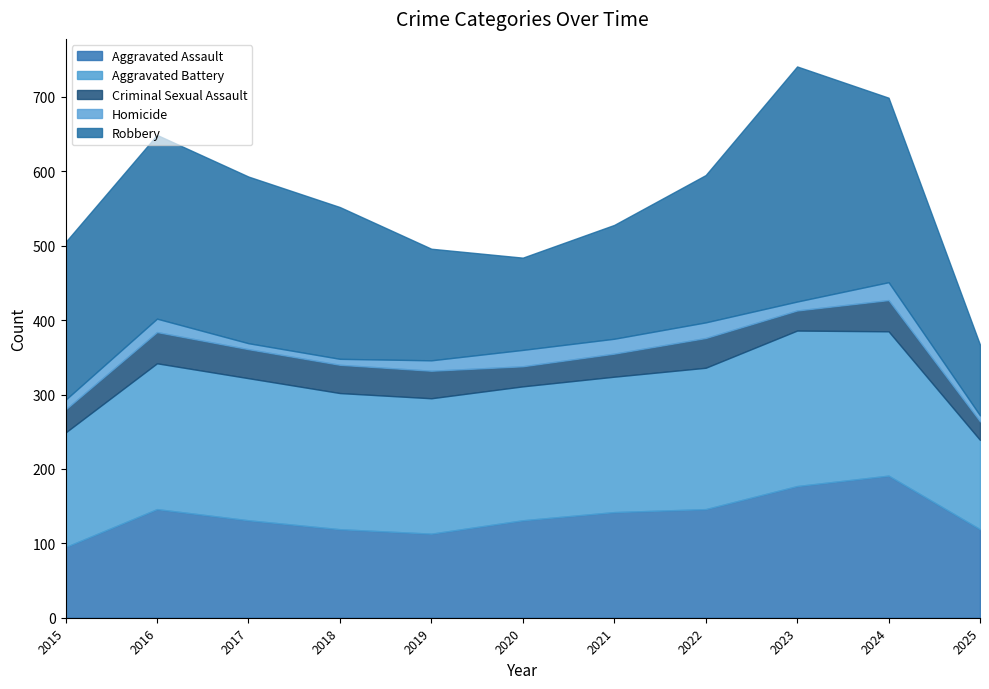

How many data points in Homicide are less than 14?

5